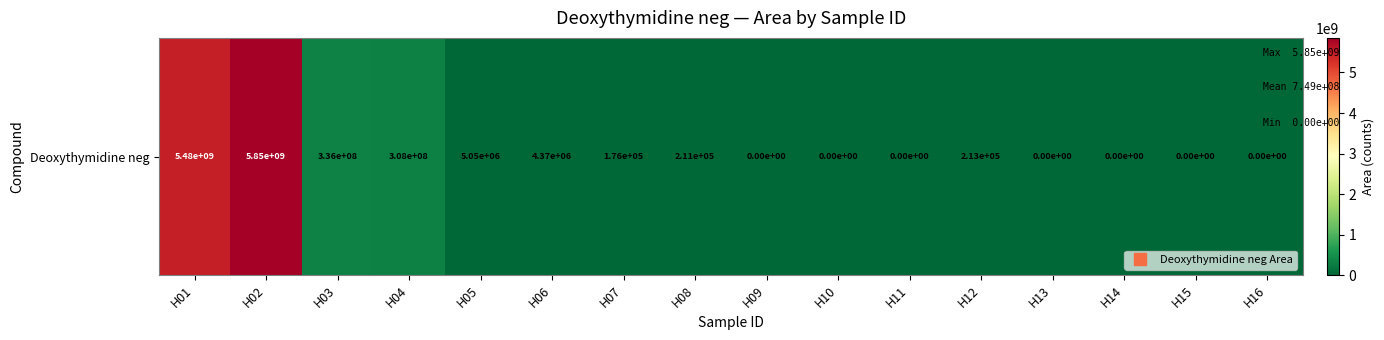

How many distinct data groups are displayed?

1